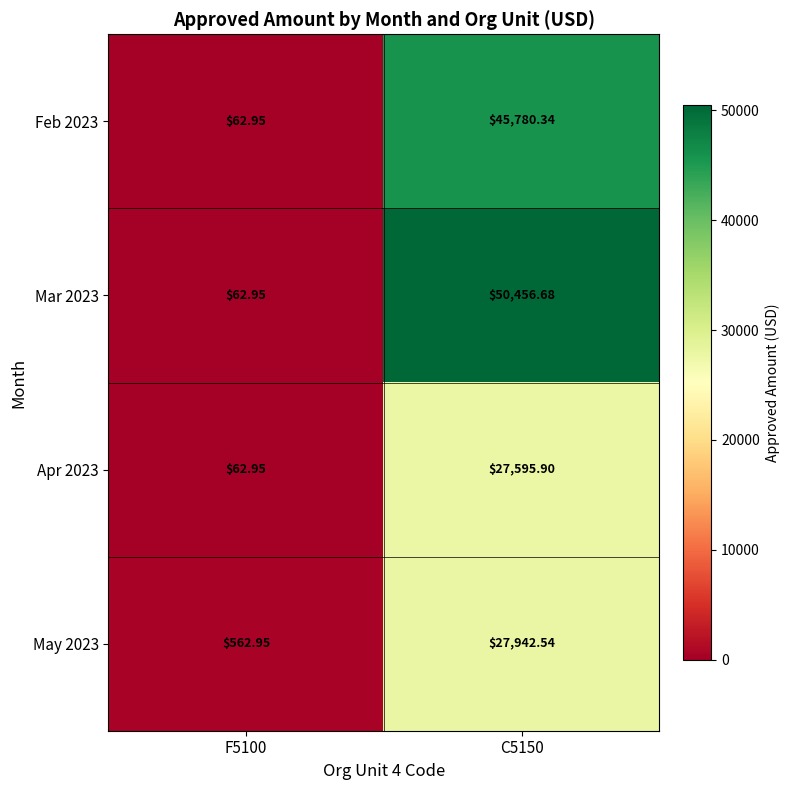

Is the value of Mar 2023 at C5150 greater than the value of Feb 2023 at C5150?

Yes